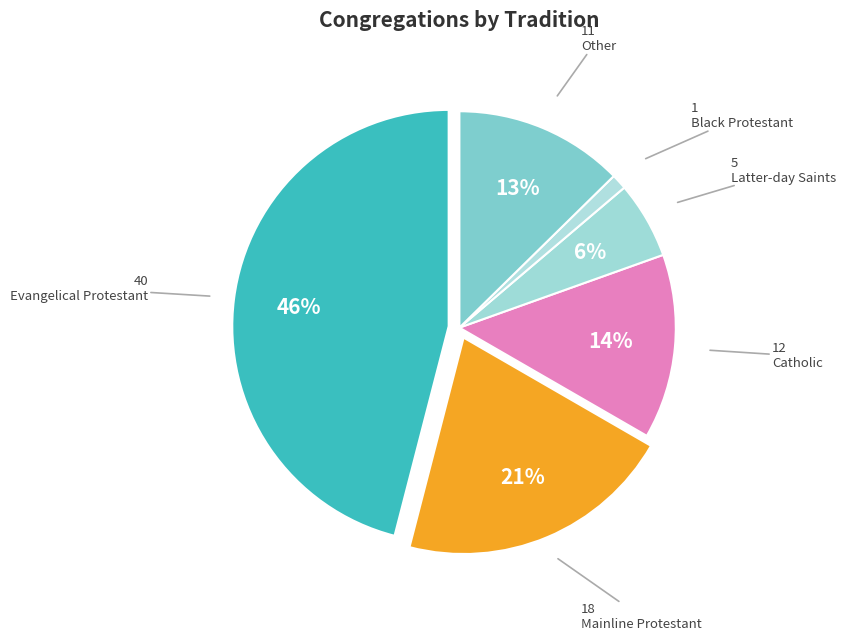

Does Latter-day Saints account for over 50% of the chart?

No